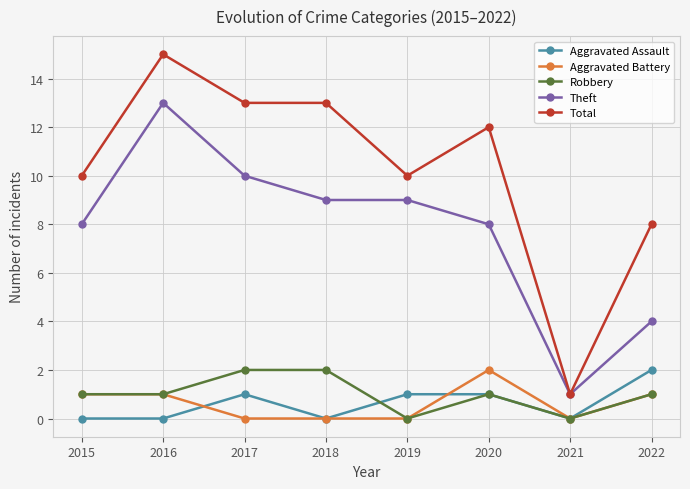

Is the value of Aggravated Battery at 2018 greater than the value of Theft at 2022?

No